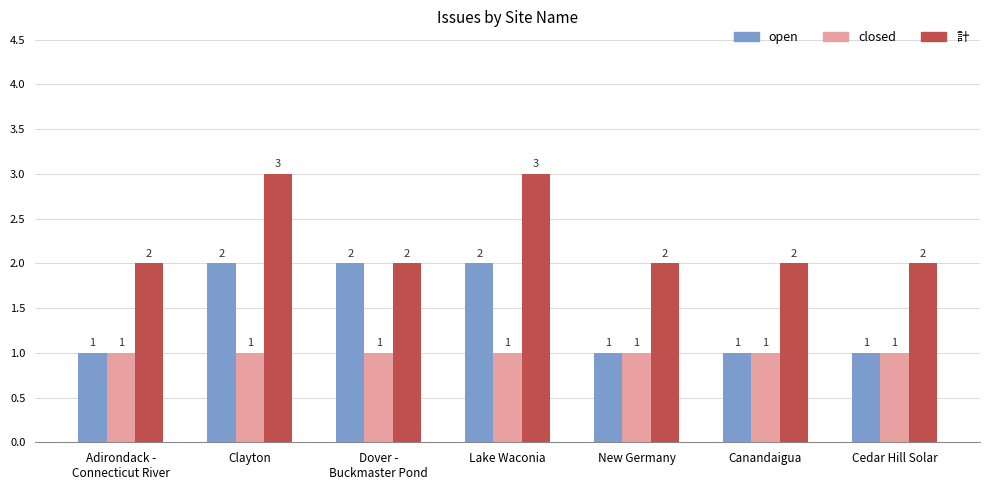

What is the greatest value displayed?

3